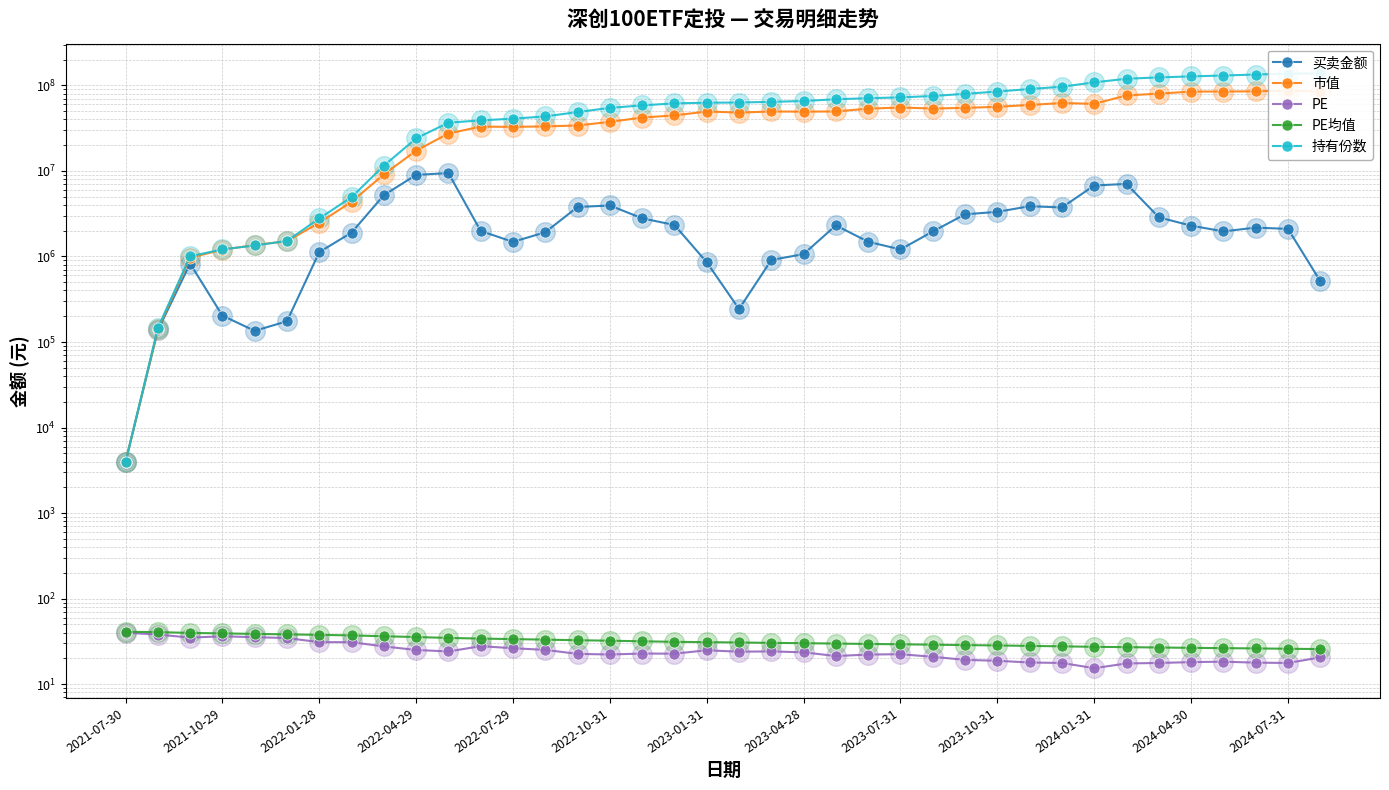

What is the total value across all series at 2023-01-31?

113016228.4